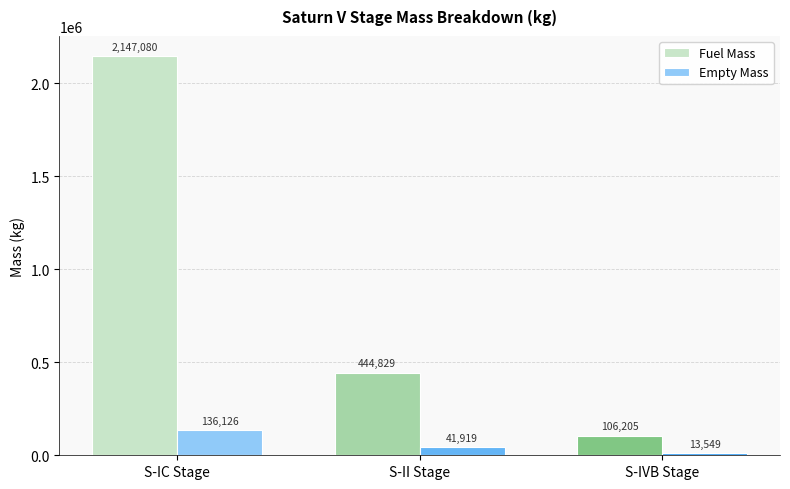

How many bars are there in each group?

2